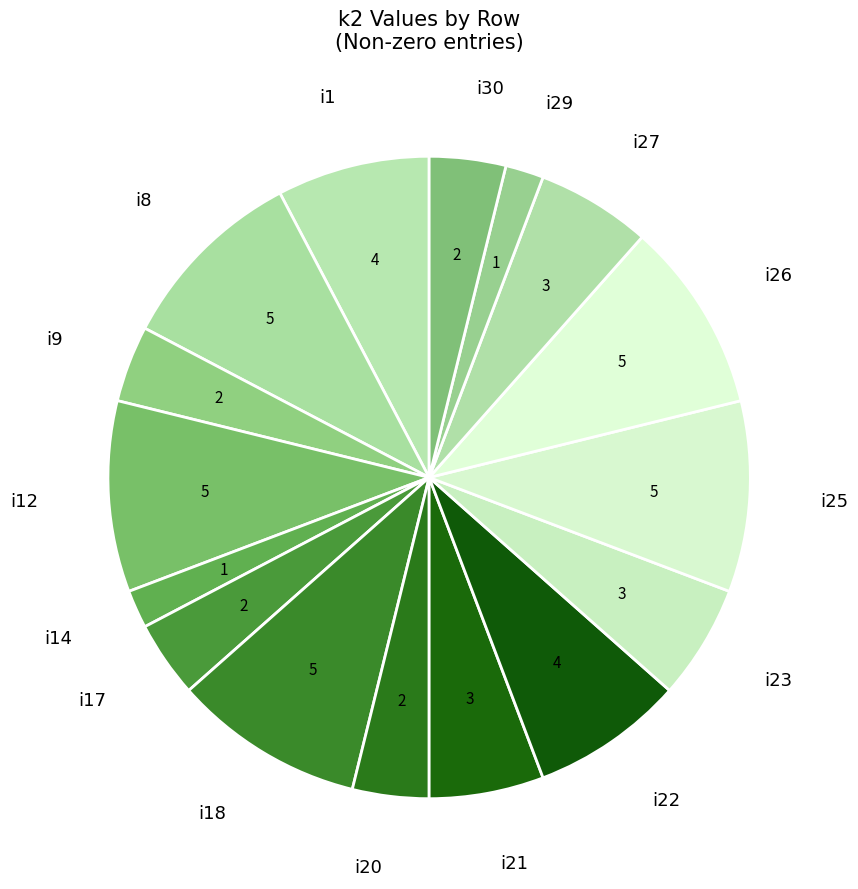

What is the largest slice in the pie chart?

i8